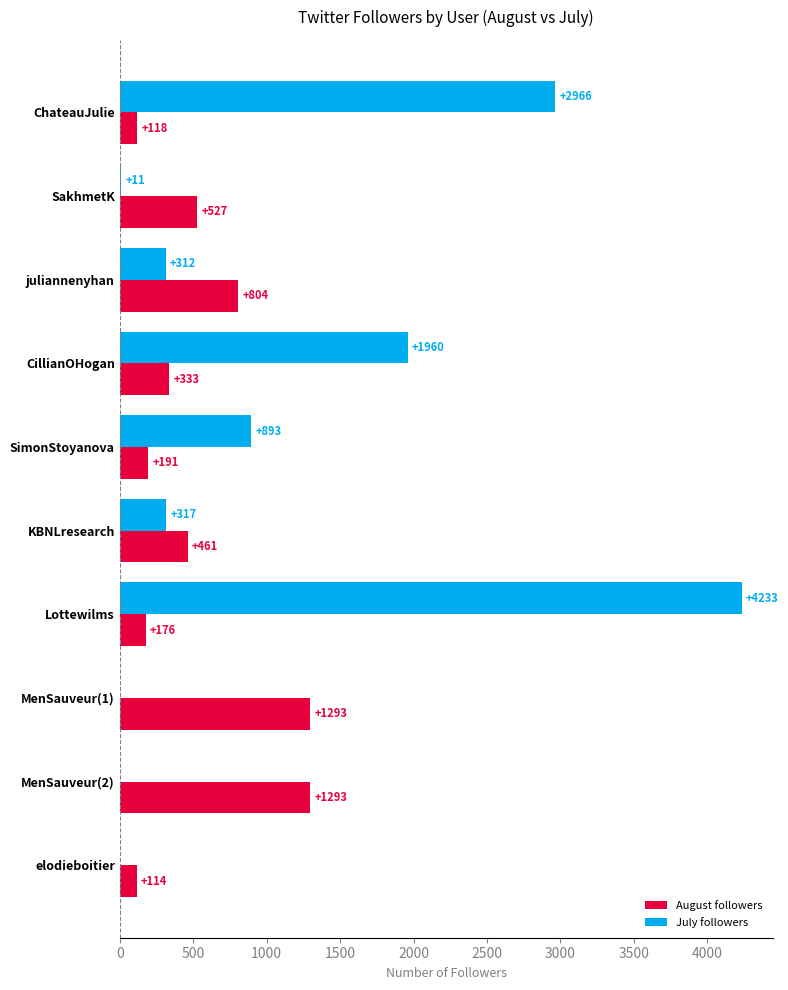

Is it true that July followers equals 4233 at Lottewilms?

True